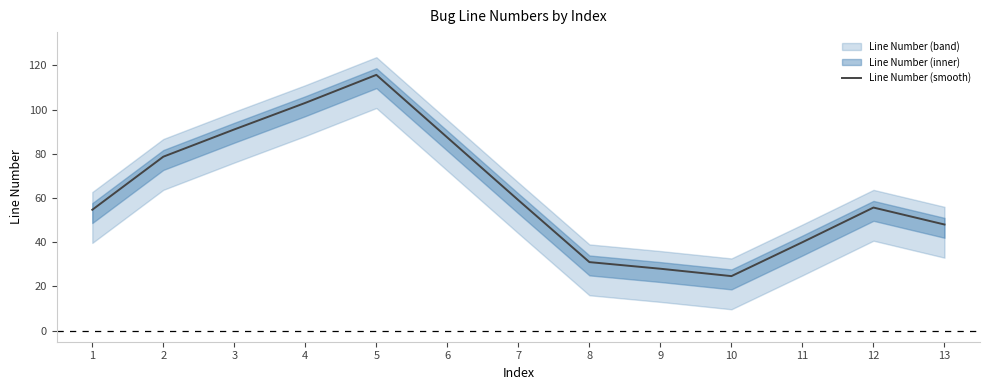

What is the average value?

62.8